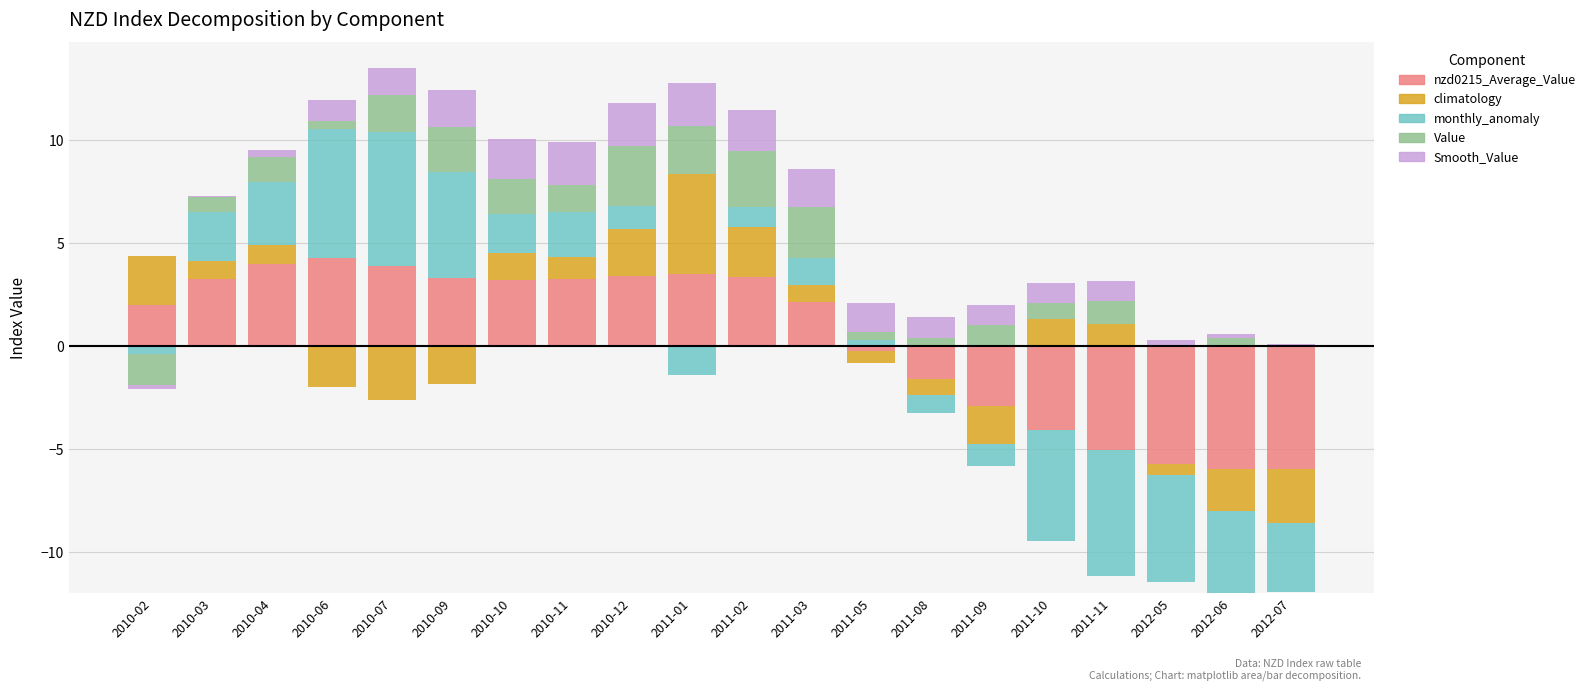

Which series changed the most between 2011-11 and 2012-06?

climatology